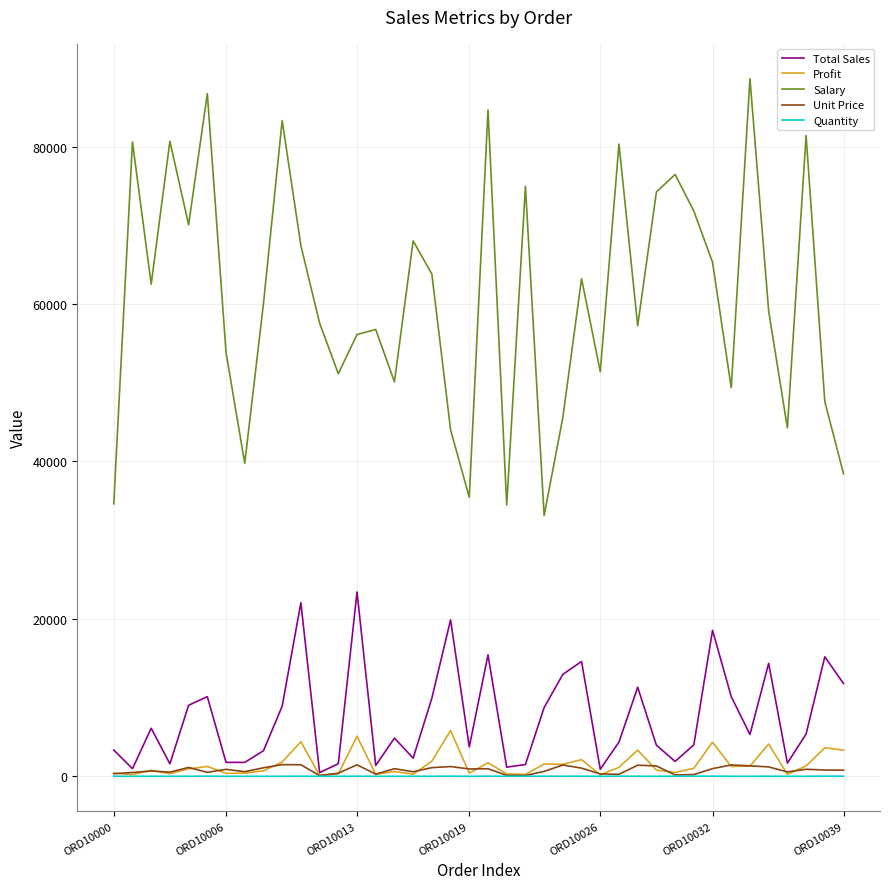

True or false: Salary and Unit Price intersect in this chart.

False